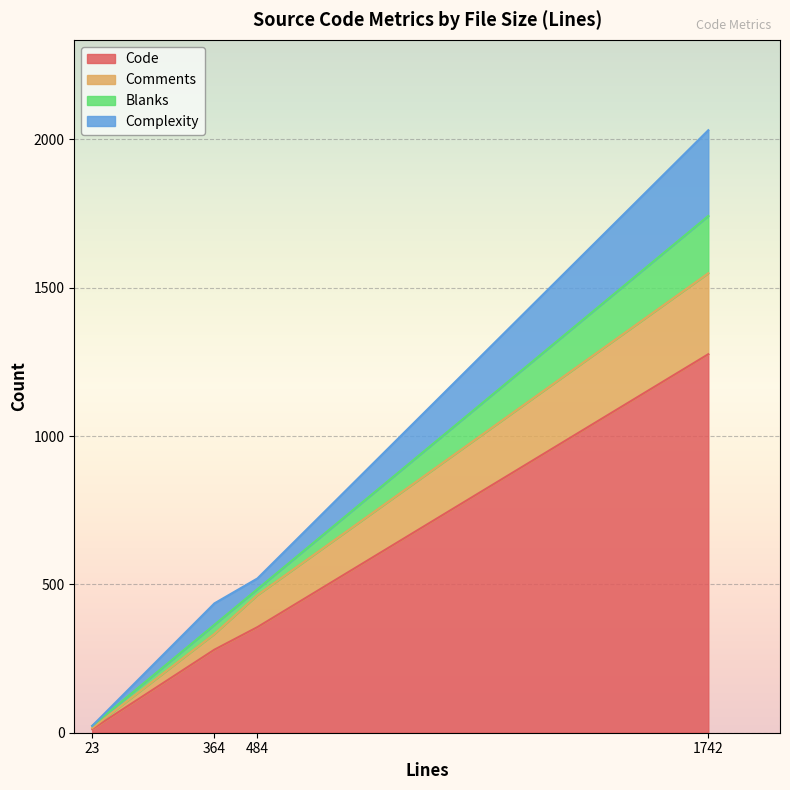

At which category is the sum across all series the highest?

1742